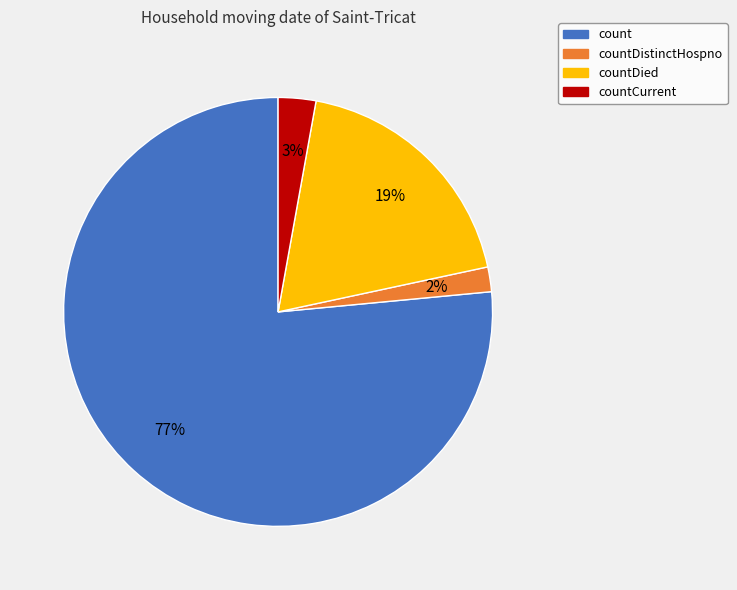

To the nearest percent, what is the combined percentage of countDistinctHospno and countDied?

21%